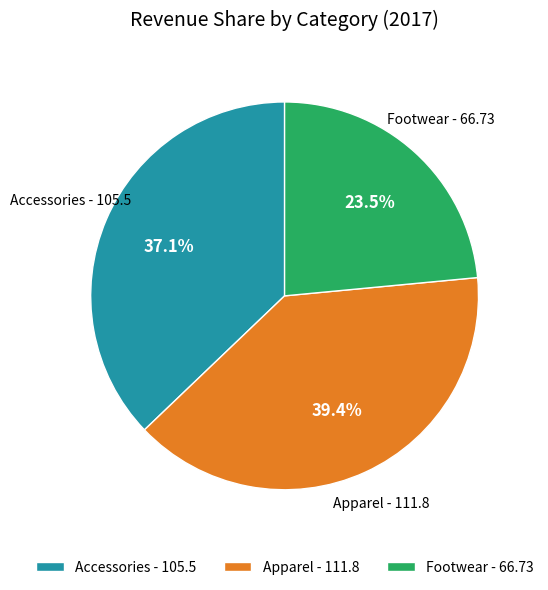

Between Footwear - 66.73 and Apparel - 111.8, which is larger?

Apparel - 111.8